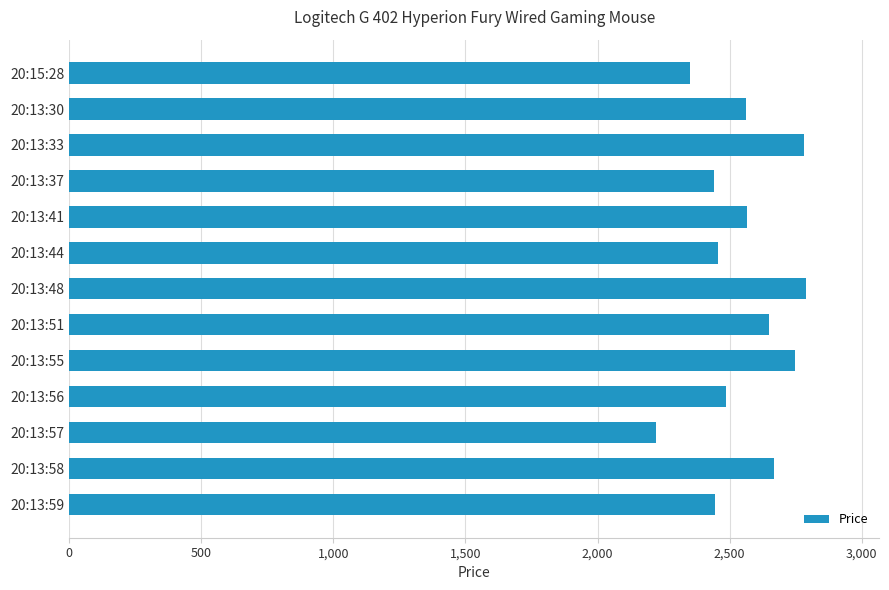

What is the value of the 10th bar from the top?

2486